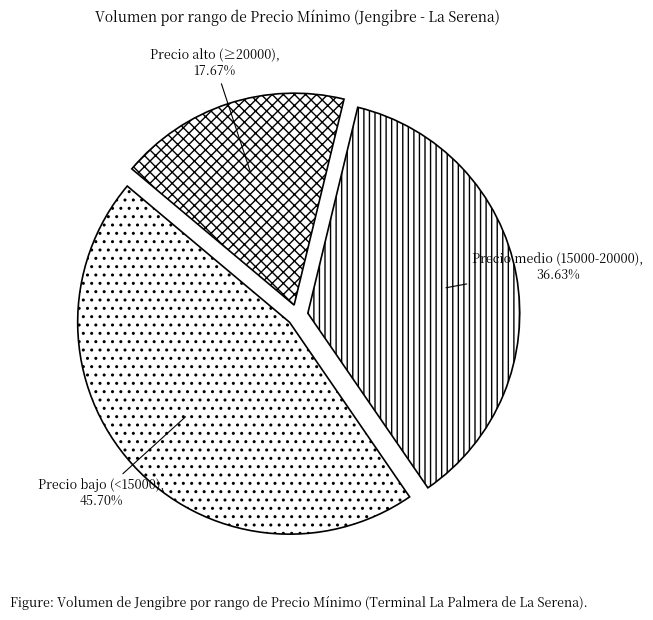

What is the smallest slice in the pie chart?

Precio alto (≥20000), 17.67%